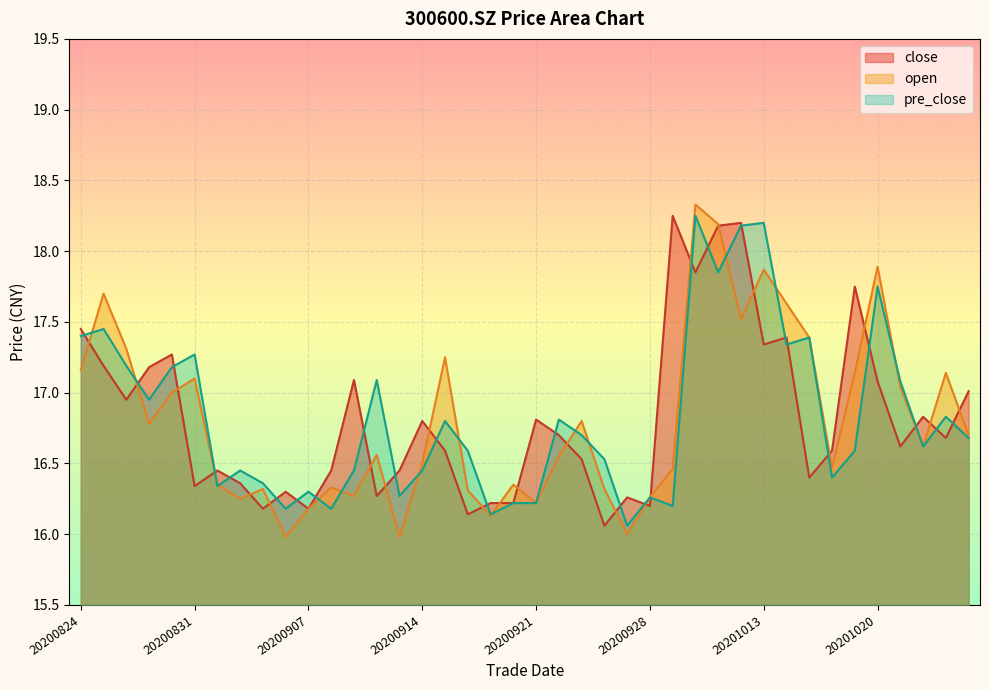

How many times do close and pre_close cross each other?

26